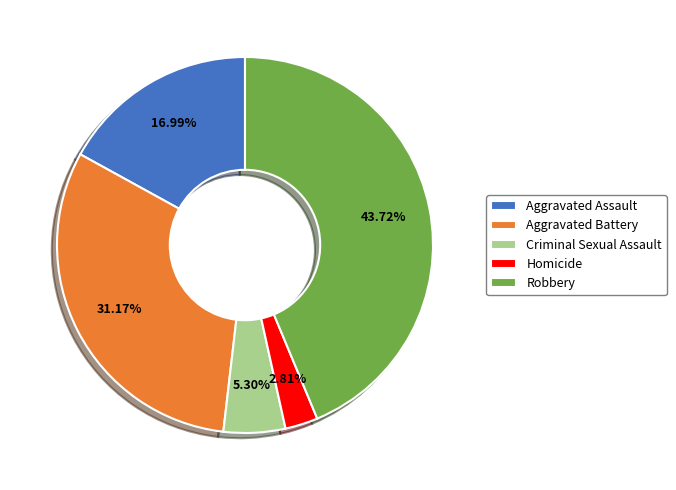

Does Robbery represent more than half of the total?

No